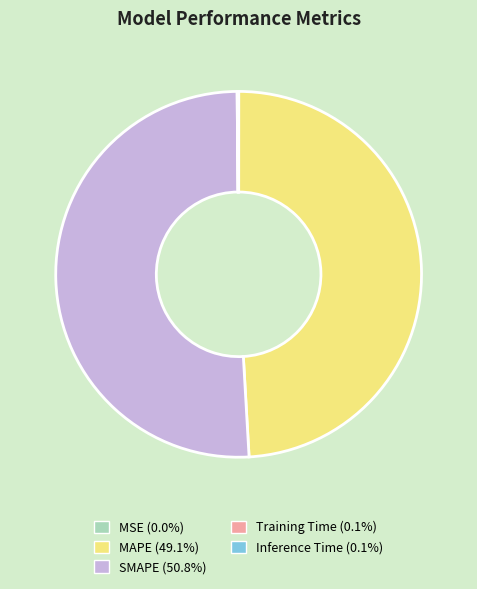

What is the largest slice in the pie chart?

SMAPE